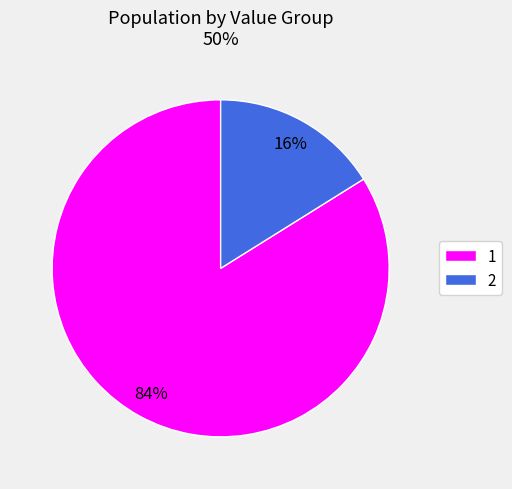

Does any single category account for the majority?

Yes